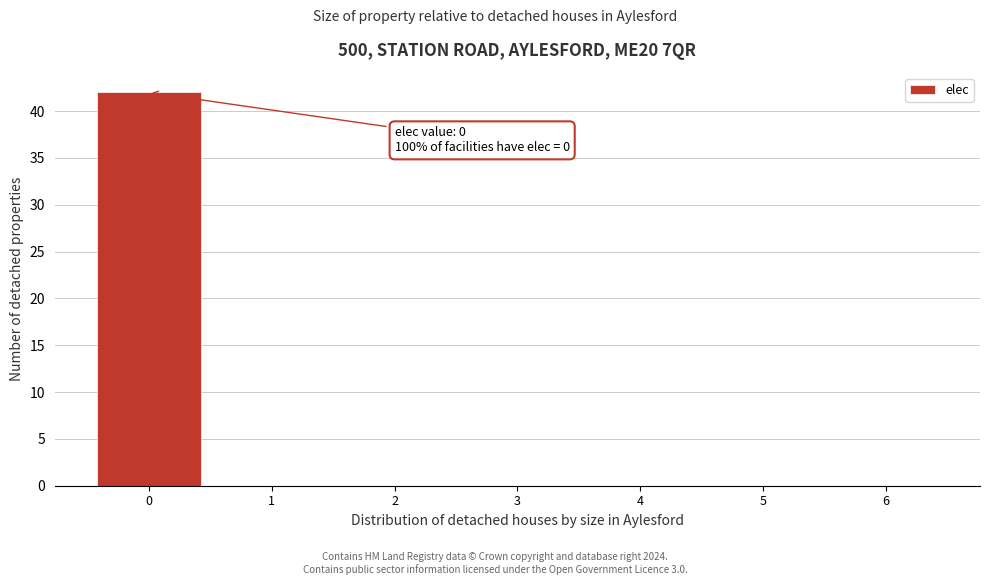

Over which range of the x-axis is the bar tallest?

-0.5 to 0.5